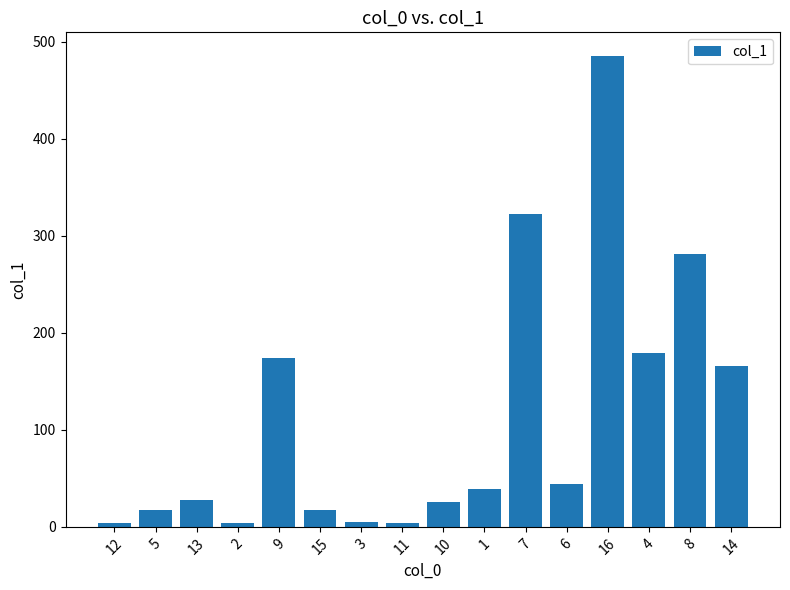

Does the chart contain any negative values?

No